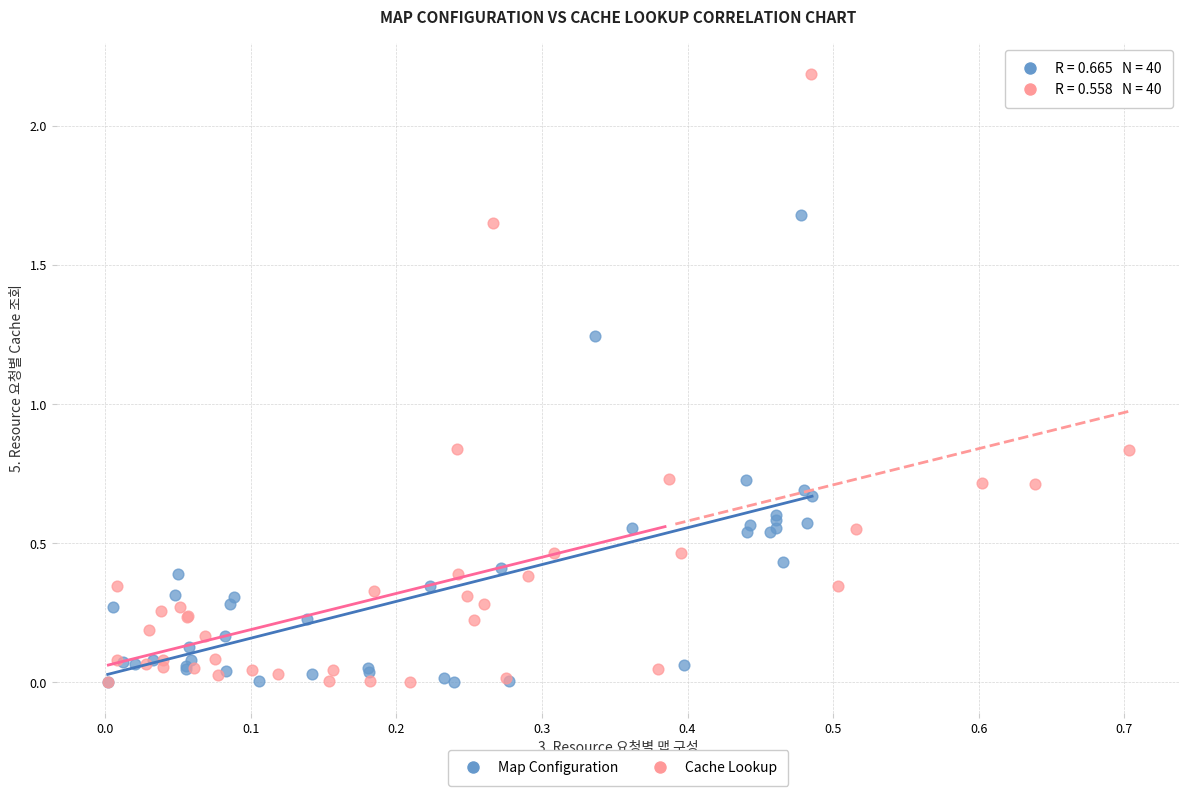

Which series has the widest spread of Y values?

Cache Lookup